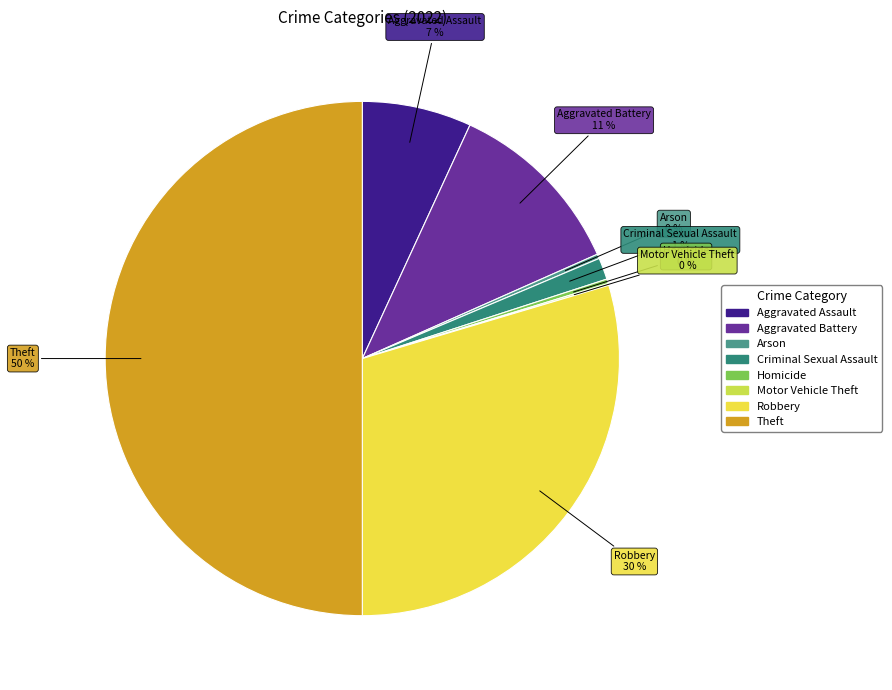

To the nearest percent, what is the average slice percentage?

12%